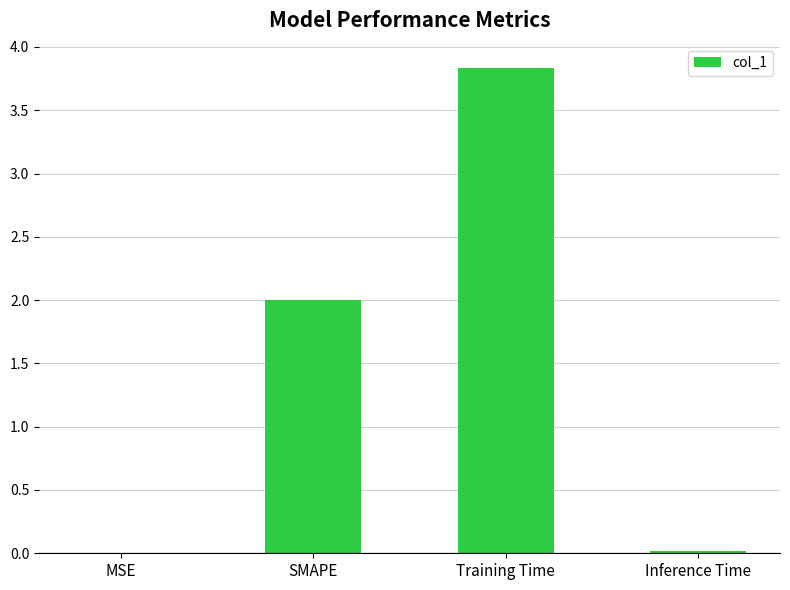

What is the greatest value displayed?

3.8